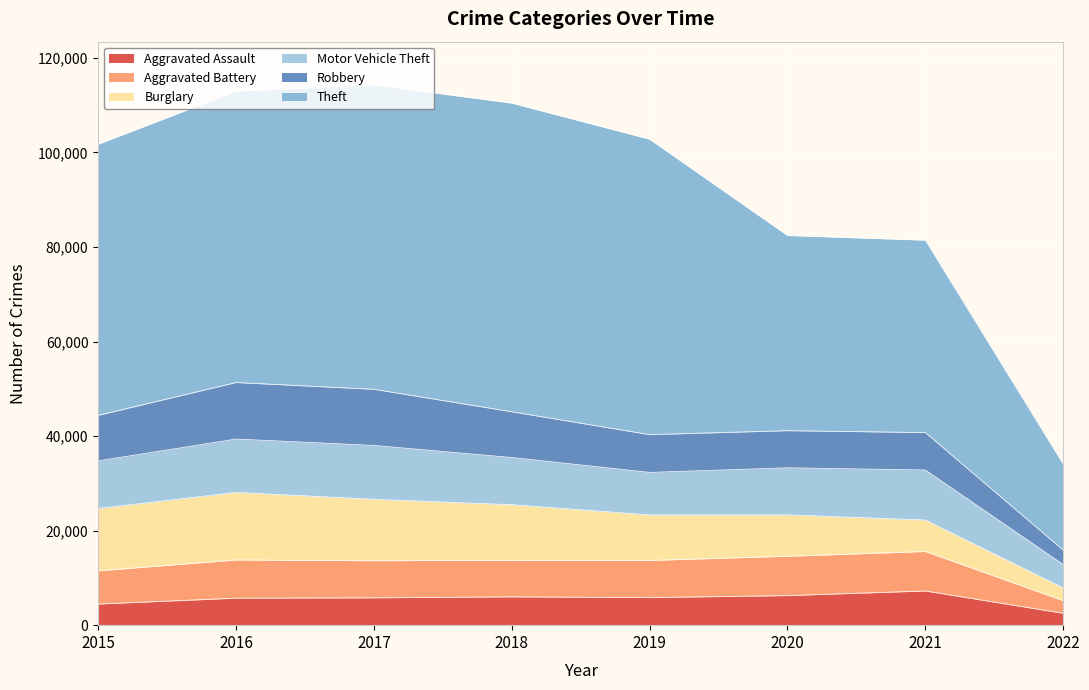

Rank the categories by Aggravated Assault value from highest to lowest.

2021, 2020, 2018, 2019, 2017, 2016, 2015, 2022